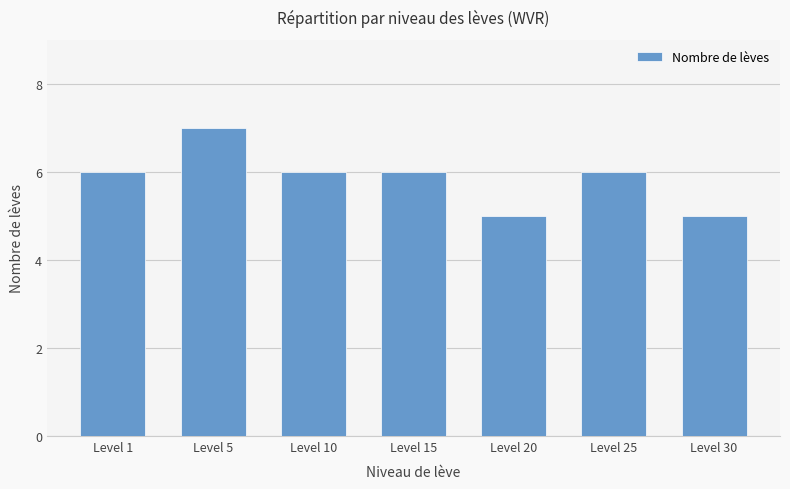

At which category does the chart reach its peak across all series?

Level 5